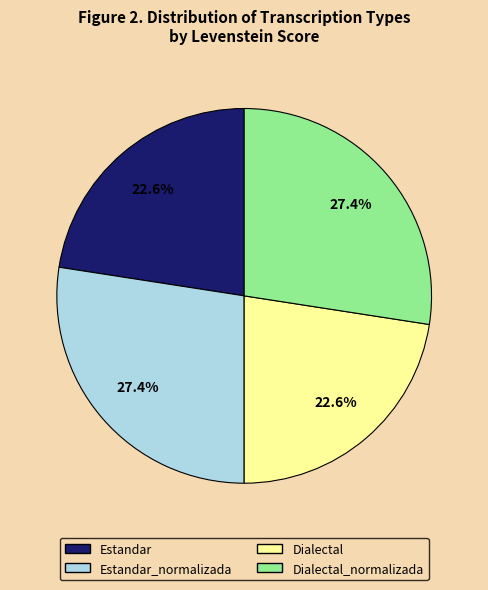

Is it true that Dialectal is 23% of the pie?

True